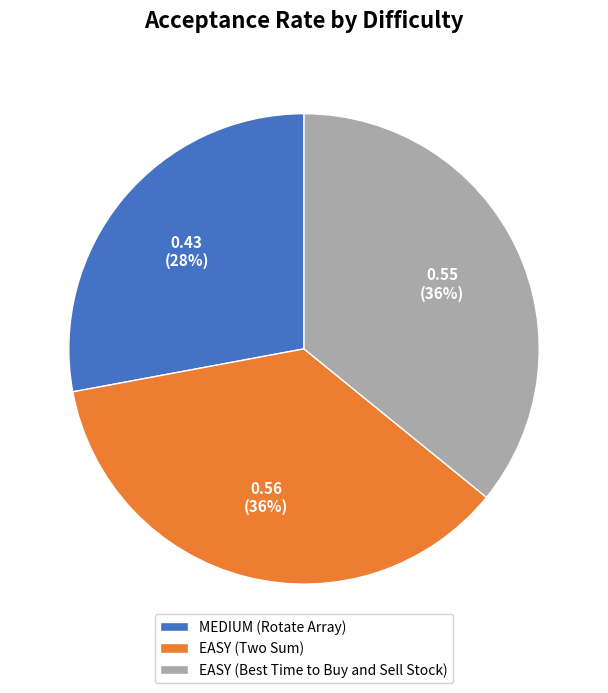

To the nearest percent, what is the average slice percentage?

33%